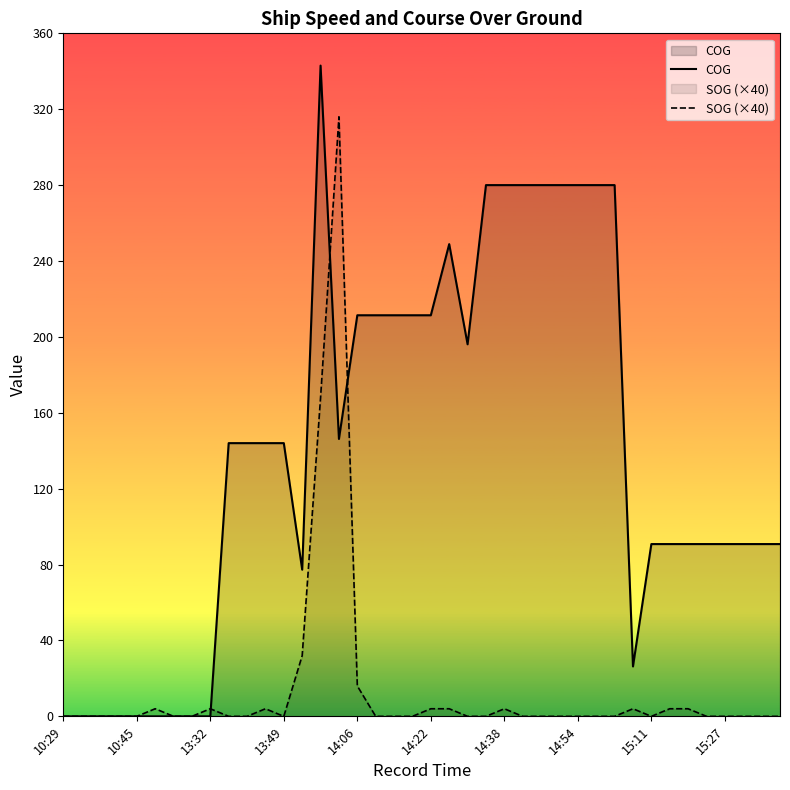

Reading left to right, extract all data points from this chart.

COG: 0.0	0.0	0.0	0.0	0.0	0.0	0.0	0.0	0.0	144.0	144.0	144.0	144.0	77.3	343.0	146.2	211.4	211.4	211.4	211.4	211.4	248.9	196.1	280.0	280.0	280.0	280.0	280.0	280.0	280.0	280.0	26.3	90.8	90.8	90.8	90.8	90.8	90.8	90.8	90.8
SOG (×40): 0.0	0.0	0.0	0.0	0.0	4.0	0.0	0.0	4.0	0.0	0.0	4.0	0.0	32.0	168.0	316.0	16.0	0.0	0.0	0.0	4.0	4.0	0.0	0.0	4.0	0.0	0.0	0.0	0.0	0.0	0.0	4.0	0.0	4.0	4.0	0.0	0.0	0.0	0.0	0.0